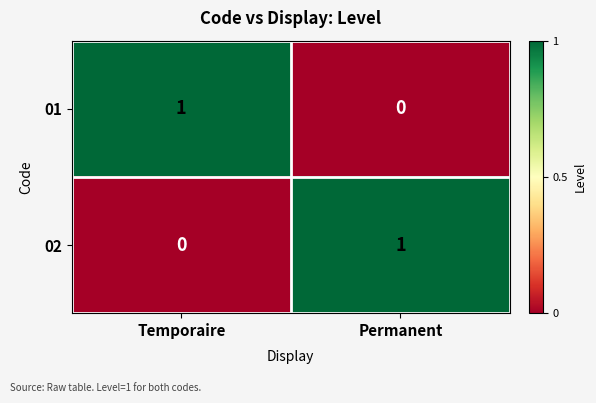

Rank the categories by 01 value from highest to lowest.

Temporaire, Permanent